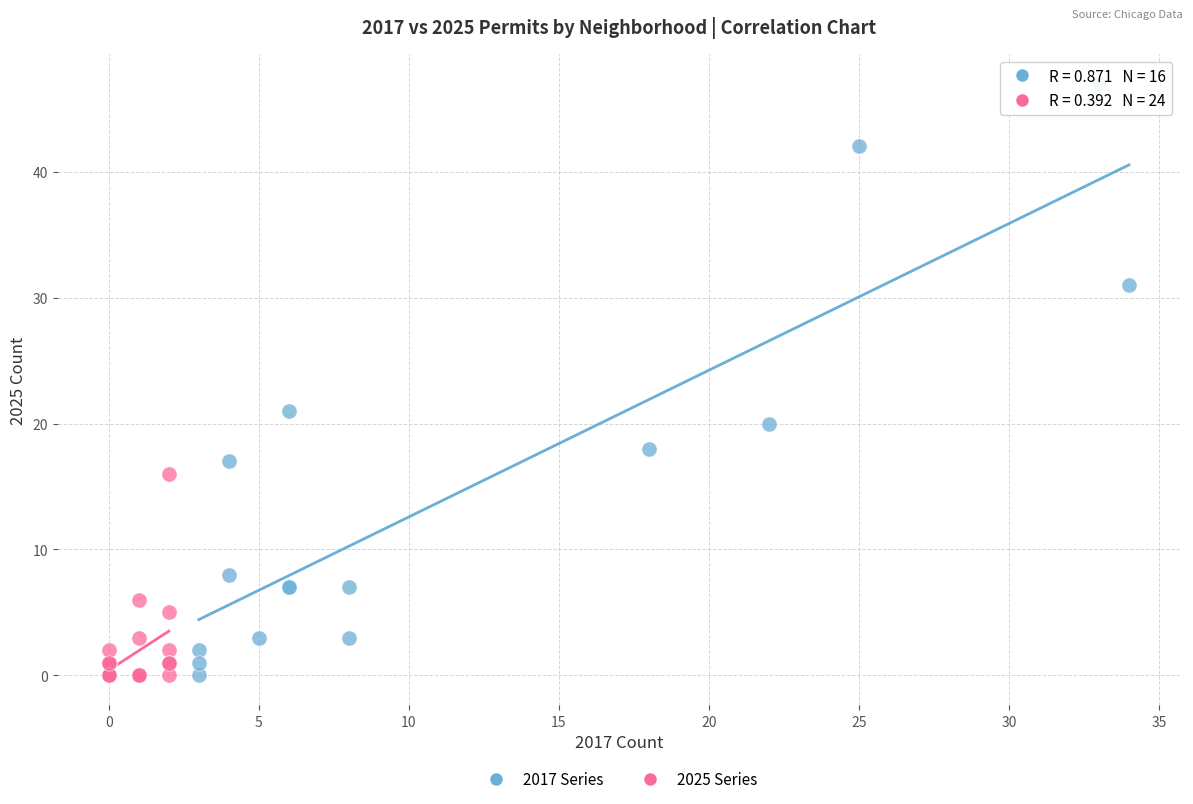

Which series reaches the maximum Y coordinate?

2017 Series